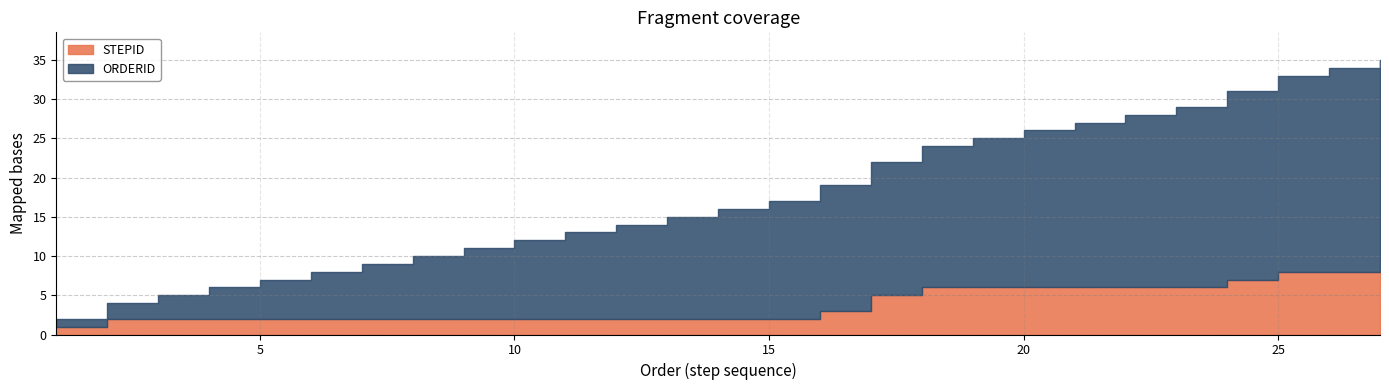

True or false: ORDERID and STEPID cross at least once.

False